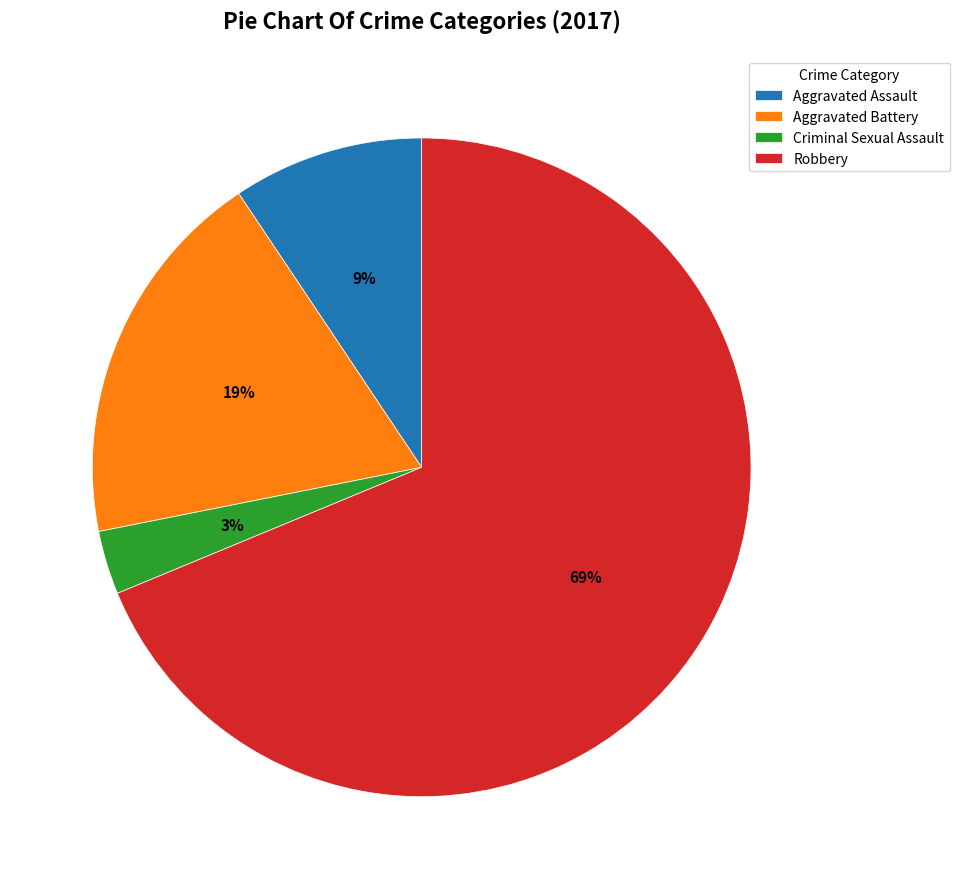

Which category has the biggest portion of the pie?

Robbery